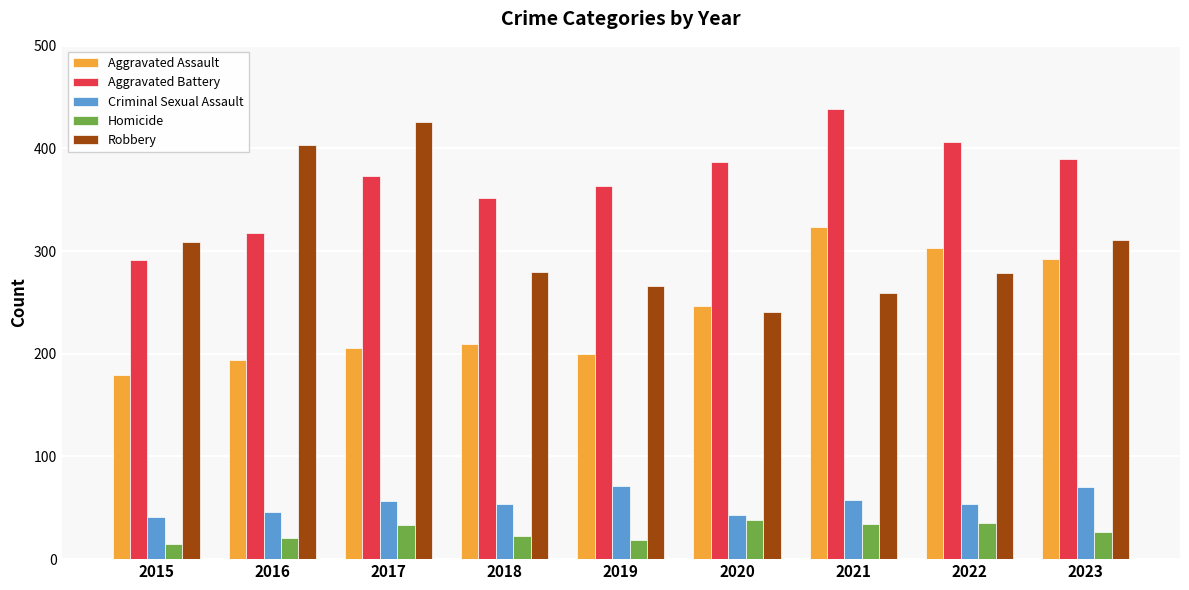

Which series has the largest total across all categories?

Aggravated Battery